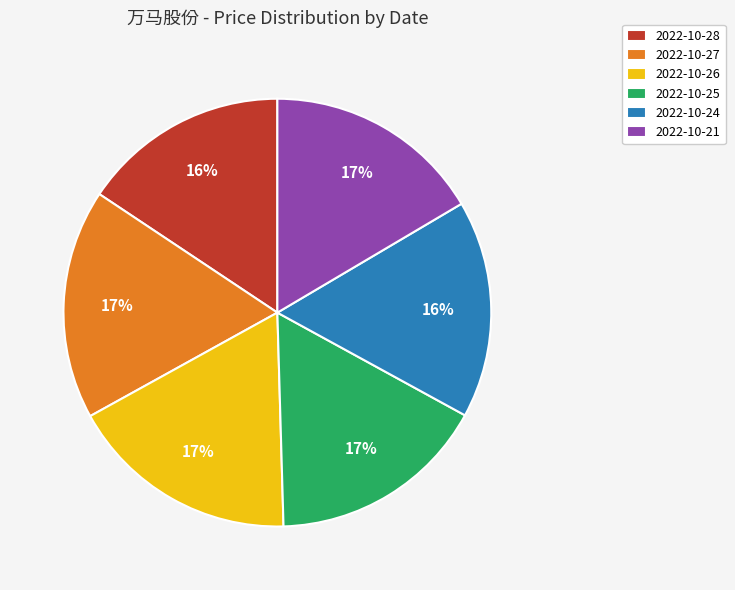

To the nearest percent, what is the combined percentage of 2022-10-27 and 2022-10-25?

34%